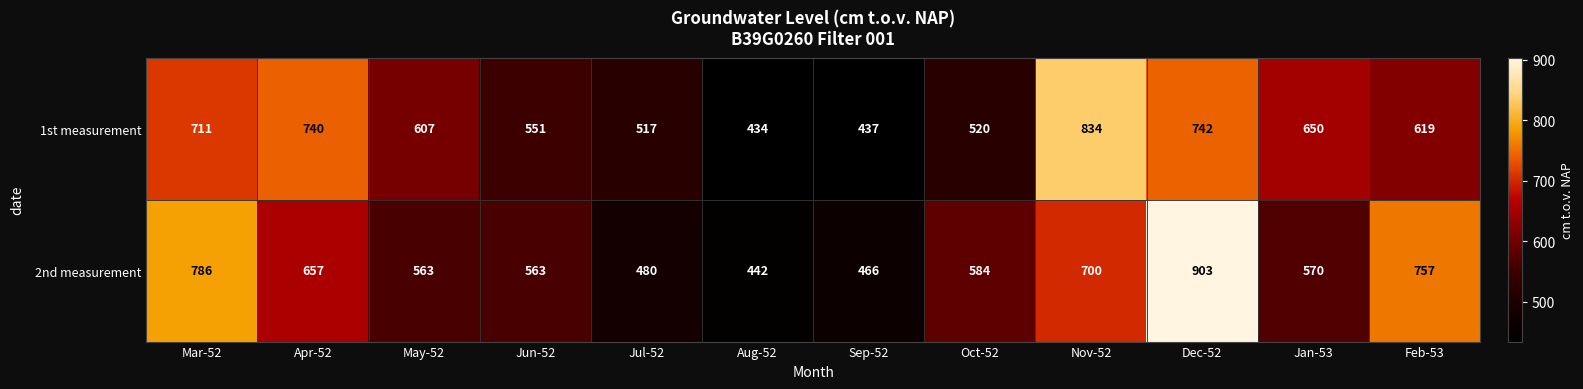

Which series has the largest total across all categories?

2nd measurement